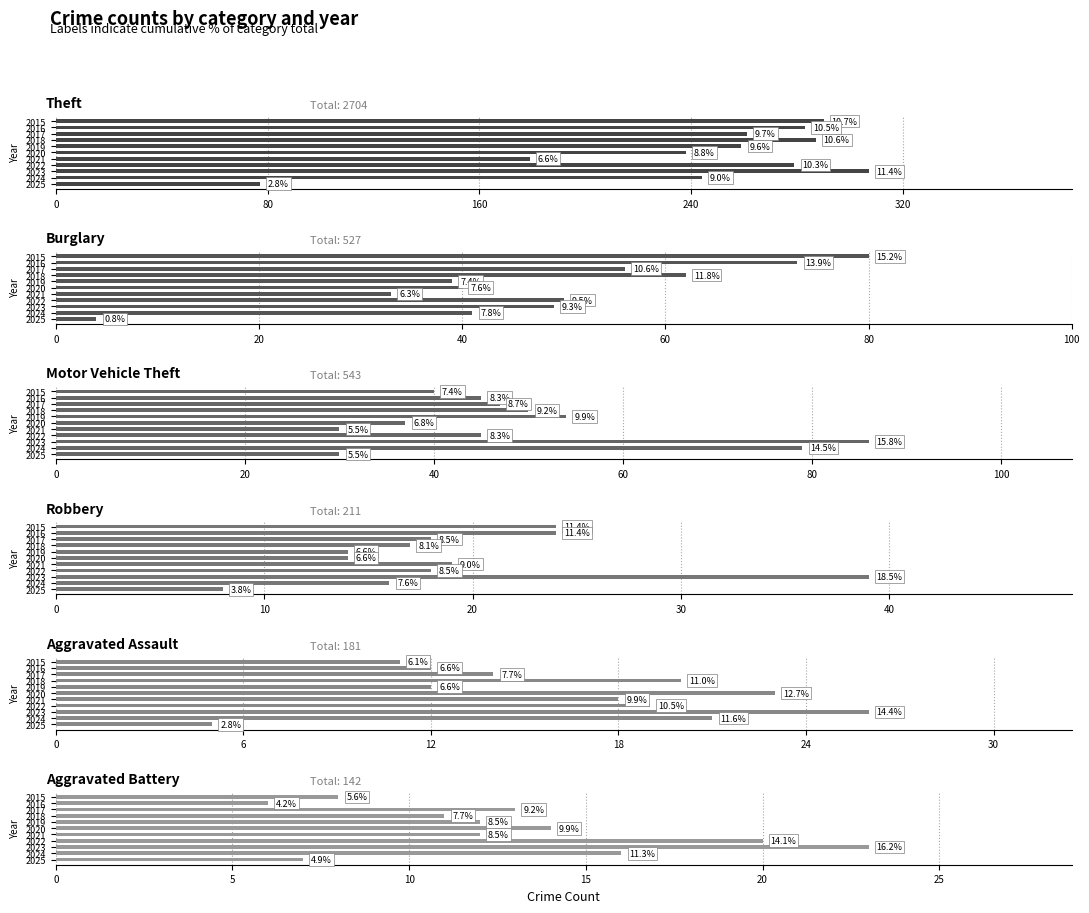

What is the highest value of the Aggravated Battery series?

23